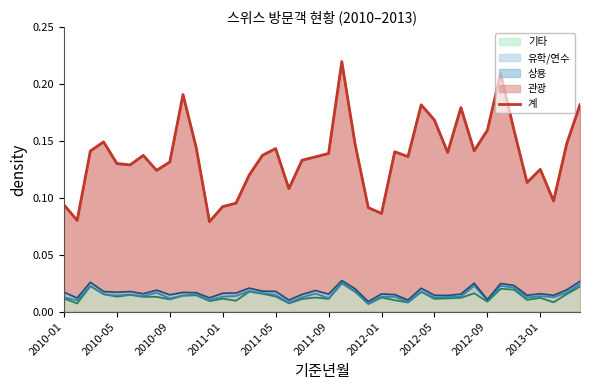

Reading left to right, transcribe all the data shown in this chart.

0.1	0.1	0.1	0.1	0.1	0.1	0.1	0.1	0.1	0.2	0.1	0.1	0.1	0.1	0.1	0.1	0.1	0.1	0.1	0.1	0.1	0.2	0.1	0.1	0.1	0.1	0.1	0.2	0.2	0.1	0.2	0.1	0.2	0.2	0.2	0.1	0.1	0.1	0.1	0.2